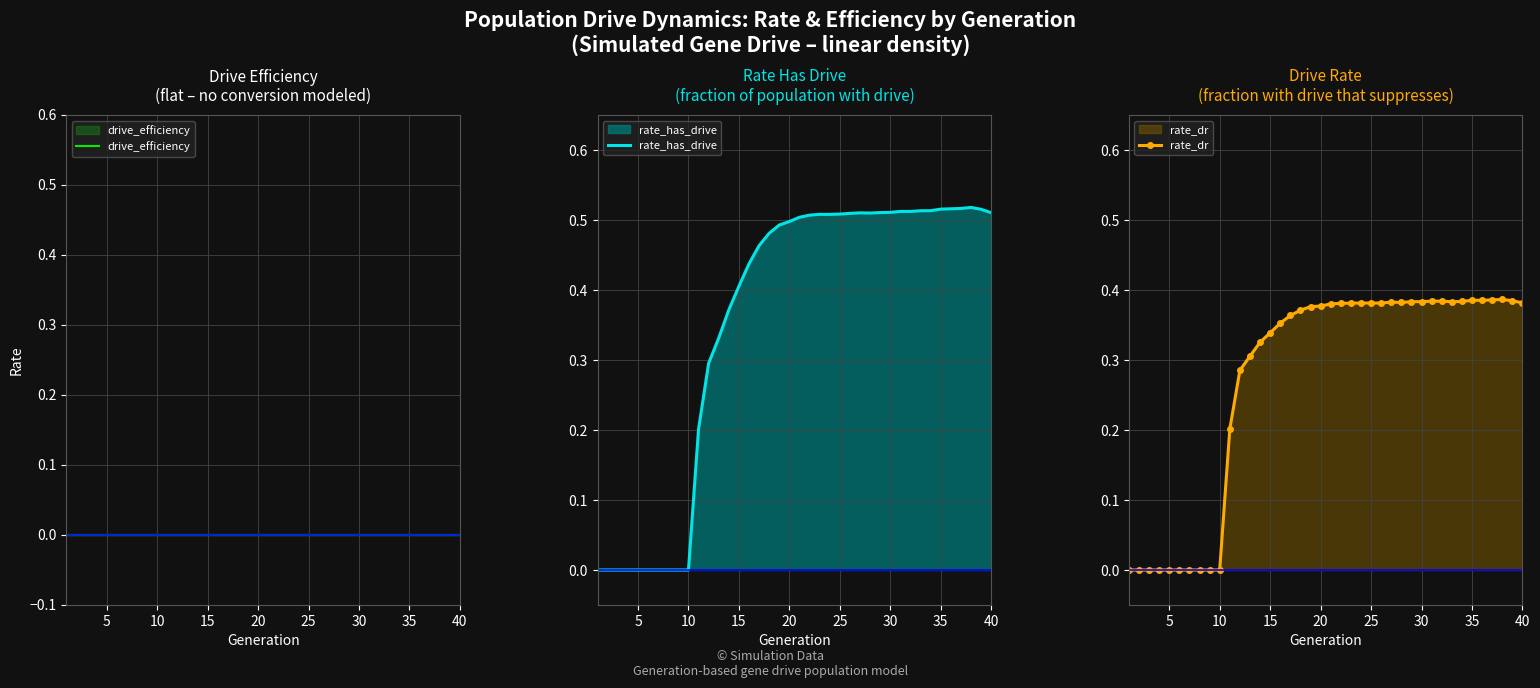

True or false: rate_dr and rate_has_drive intersect in this chart.

False